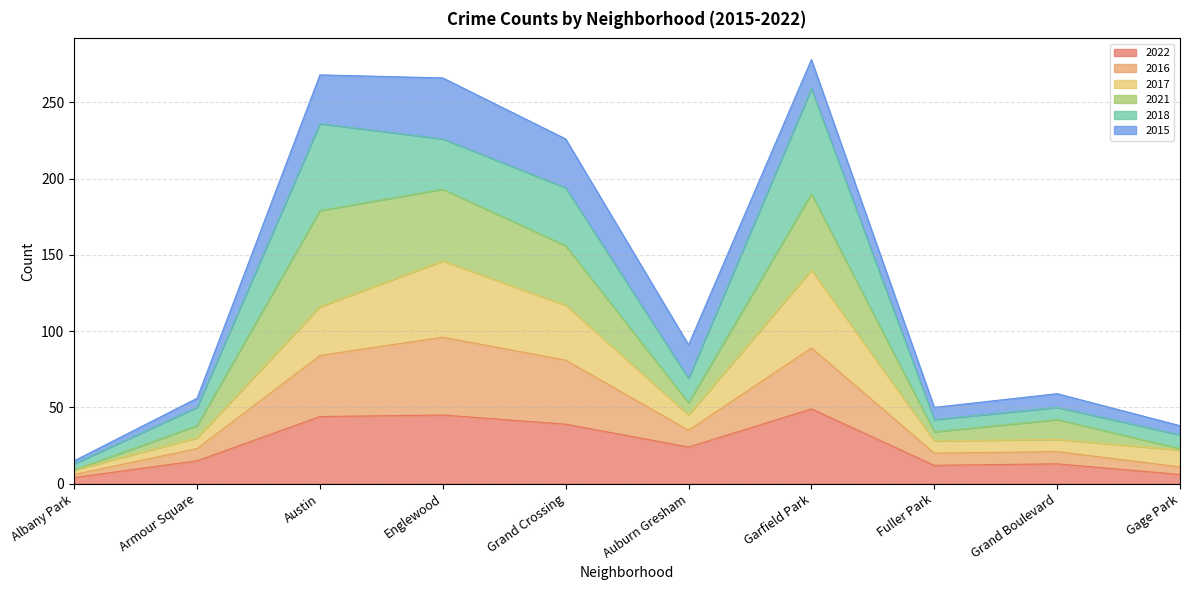

True or false: 2016 and 2022 intersect in this chart.

False